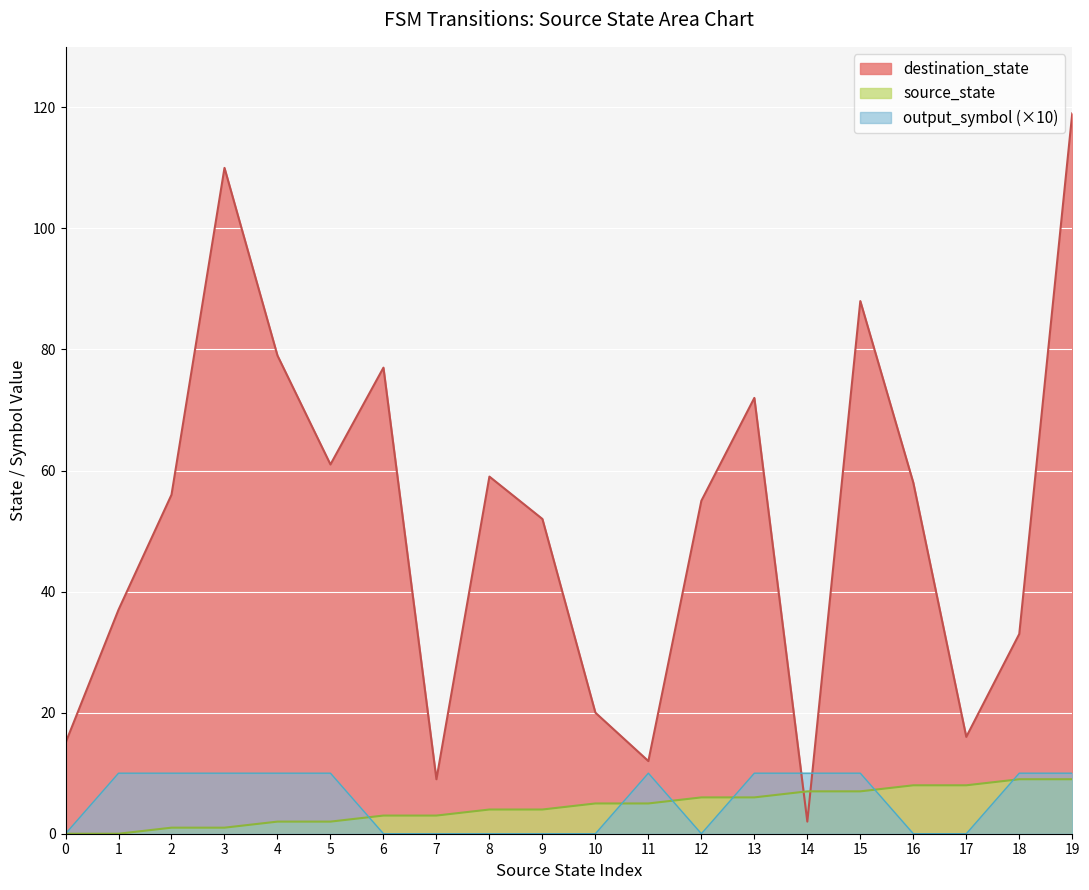

How many times do source_state and destination_state cross each other?

2